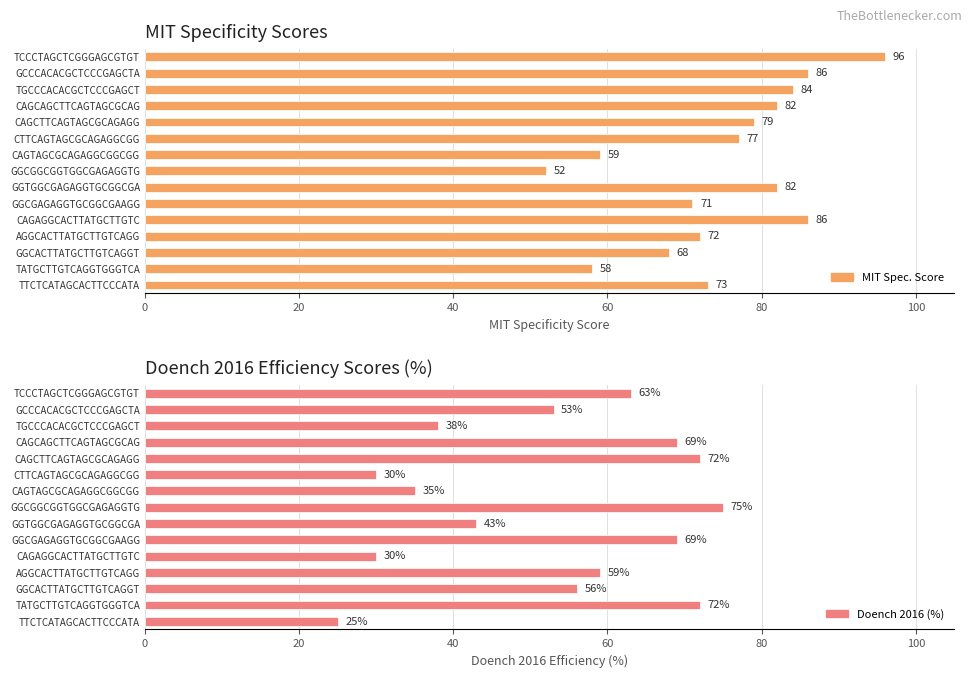

Is it true that Doench 2016 (%) equals 56 at GGTGGCGAGAGGTGCGGCGA?

False